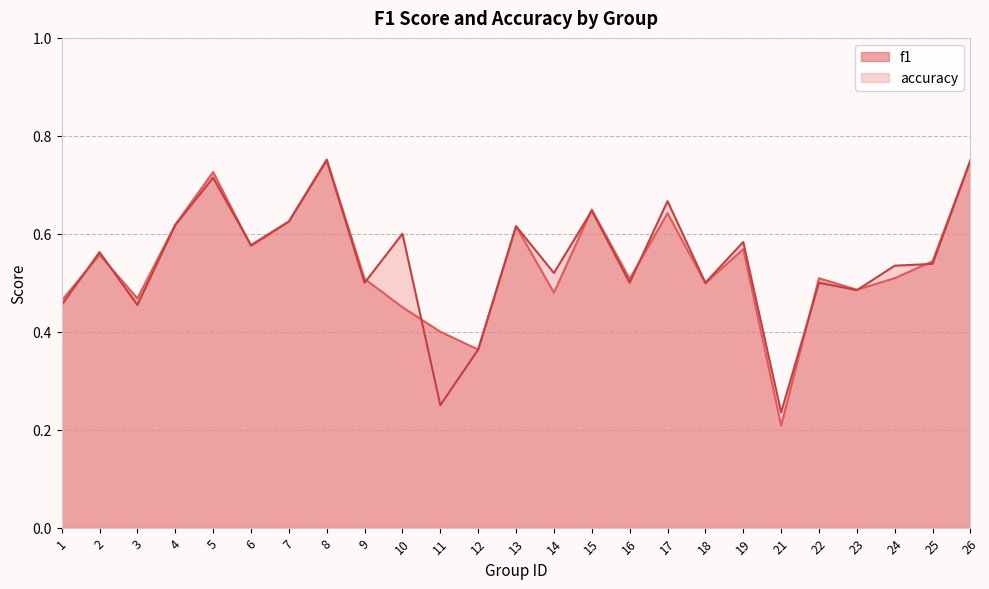

What is the difference between the maximum and minimum values in the f1 series?

0.5